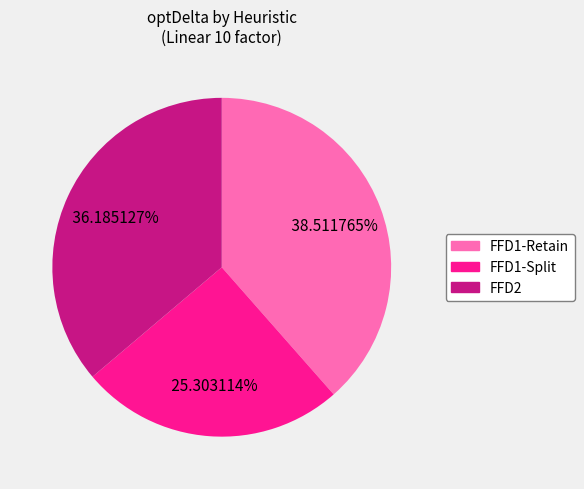

To the nearest percent, what portion does FFD1-Split represent?

25%